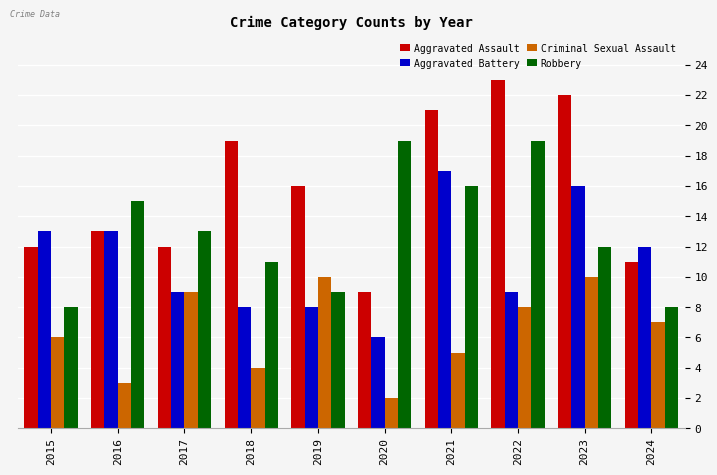

The Aggravated Battery series shows 8 at 2018. True or false?

True